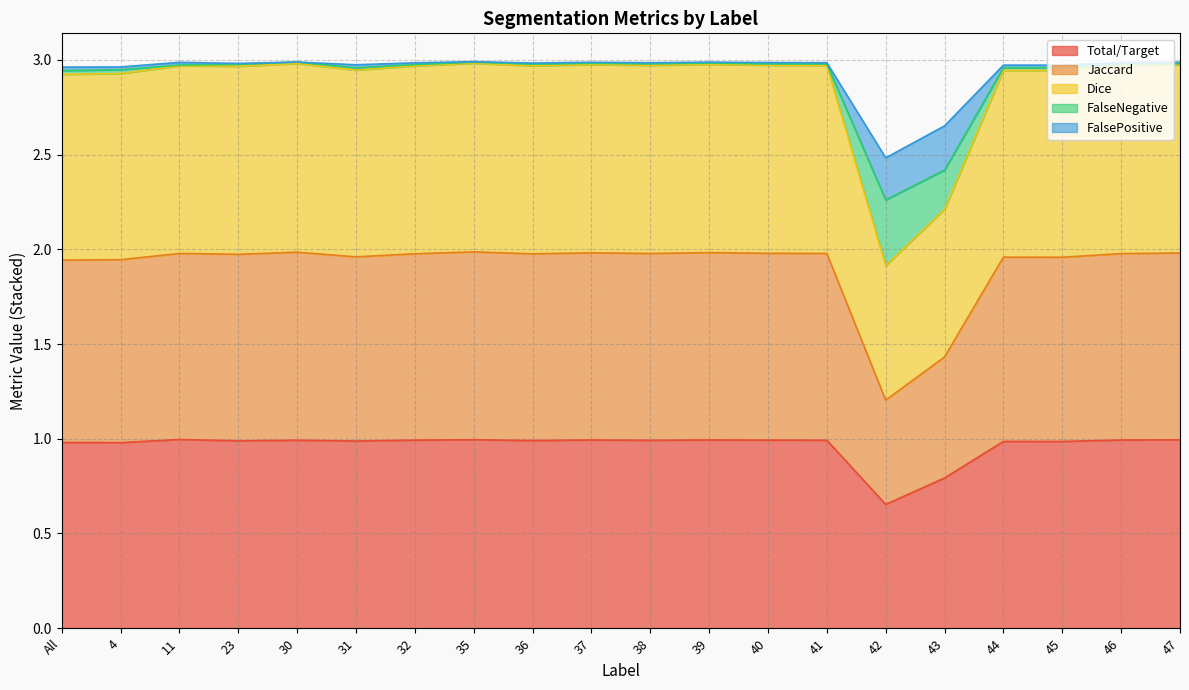

True or false: Dice has more than 0 points higher than both neighbors.

True